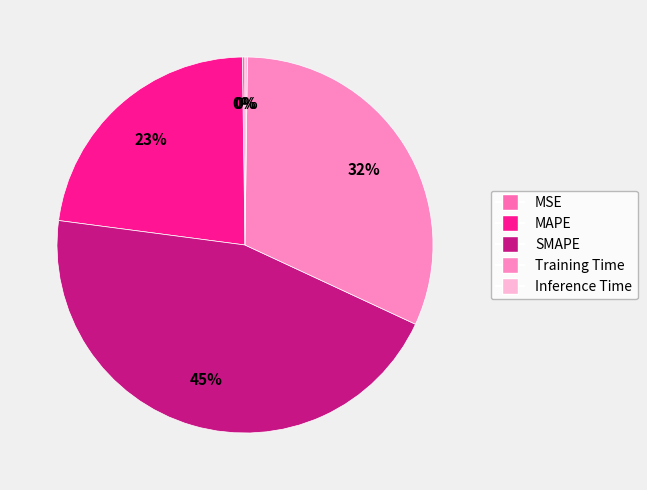

The Training Time slice represents 43% of the pie. True or false?

False